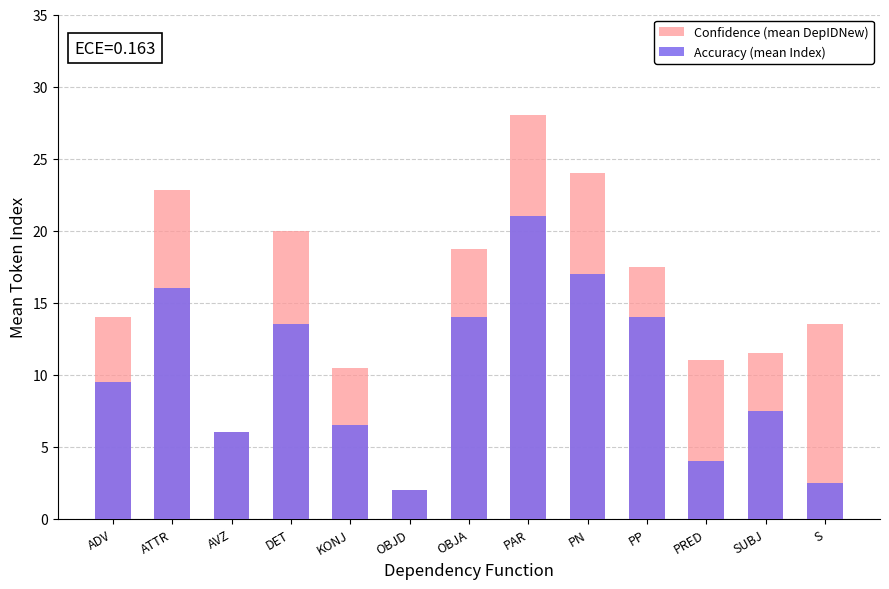

The value of Confidence (mean DepIDNew) at OBJA is 18.7. True or false?

True